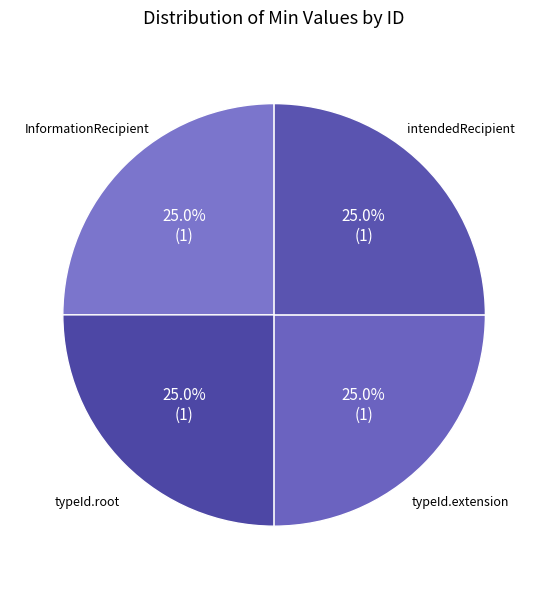

Combined, what portion of the pie is intendedRecipient and InformationRecipient?

50.0%